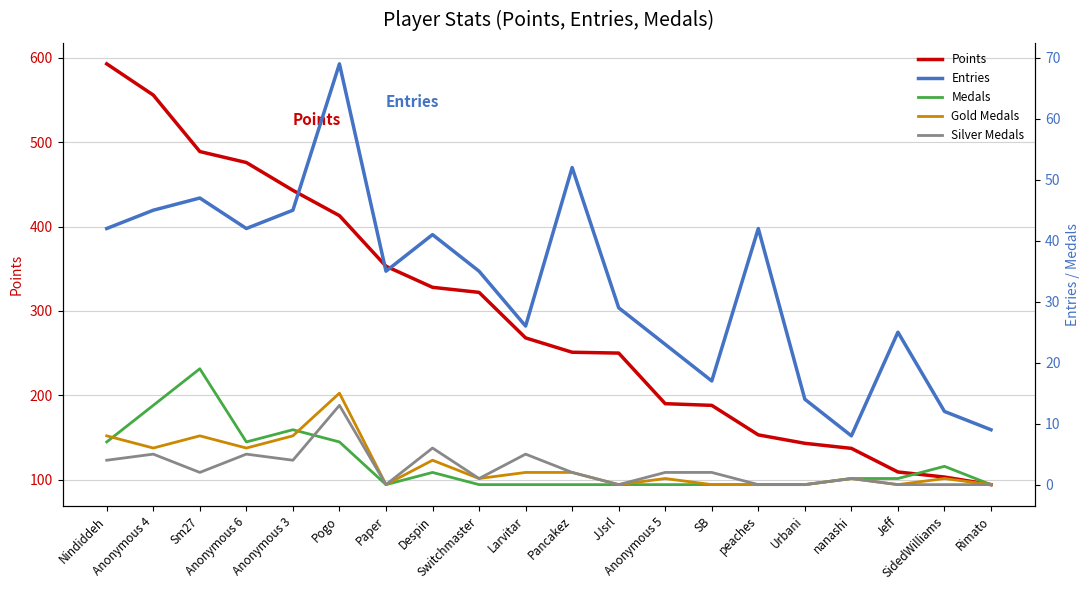

Reading left to right, list all the values displayed in this chart.

Points: 593	556	489	476	443	413	353	328	322	268	251	250	190	188	153	143	137	109	103	94
Entries: 42	45	47	42	45	69	35	41	35	26	52	29	23	17	42	14	8	25	12	9
Medals: 7	13	19	7	9	7	0	2	0	0	0	0	0	0	0	0	1	1	3	0
Gold Medals: 8	6	8	6	8	15	0	4	1	2	2	0	1	0	0	0	1	0	1	0
Silver Medals: 4	5	2	5	4	13	0	6	1	5	2	0	2	2	0	0	1	0	0	0